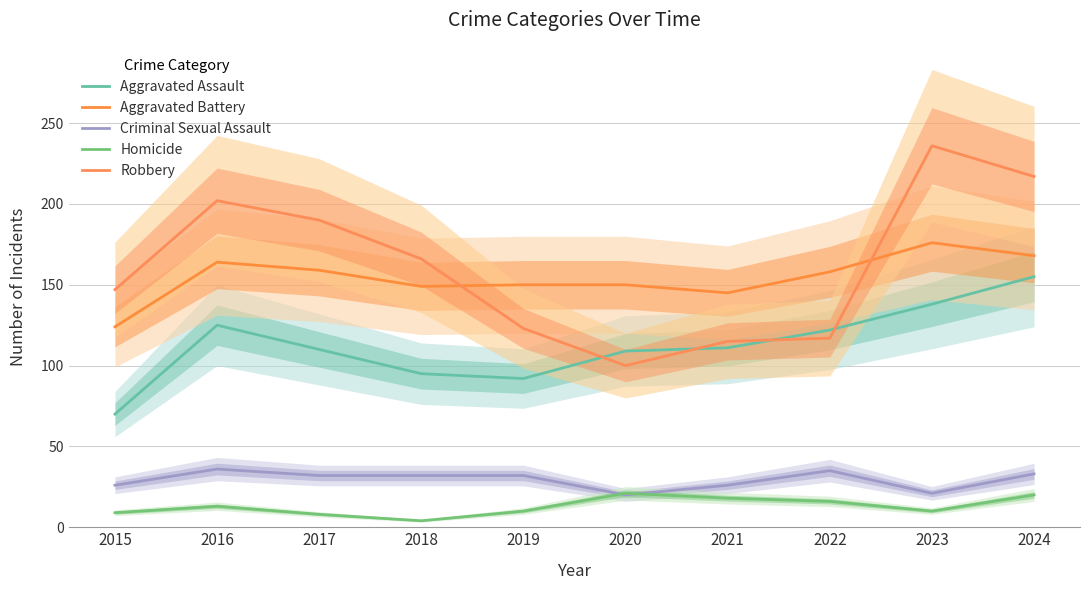

What is the difference between the Aggravated Battery values at 2021 and 2024?

23